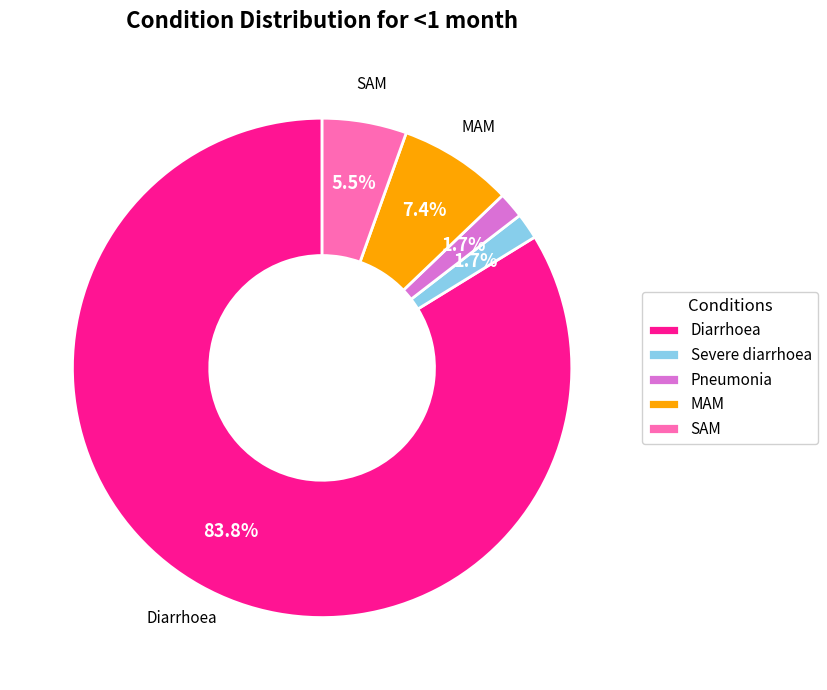

What portion of the pie excludes Severe diarrhoea?

98.3%